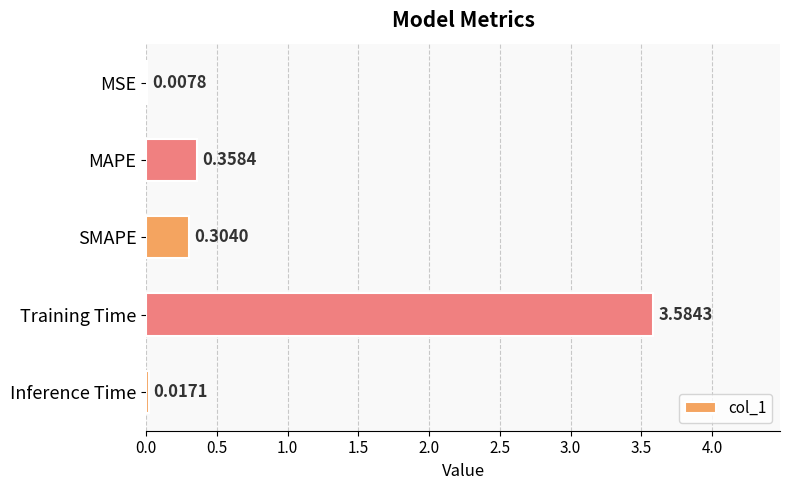

Which category has the highest value across all series?

Training Time